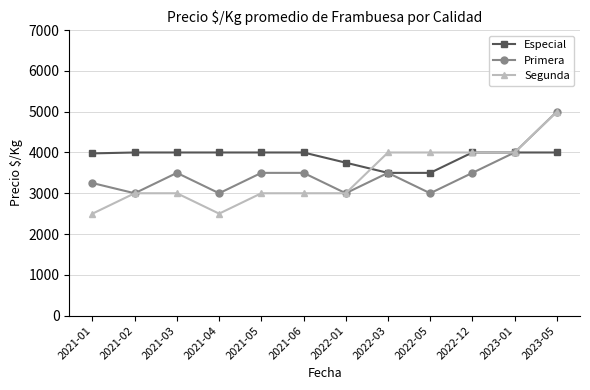

What is the highest value of the Primera series?

5000